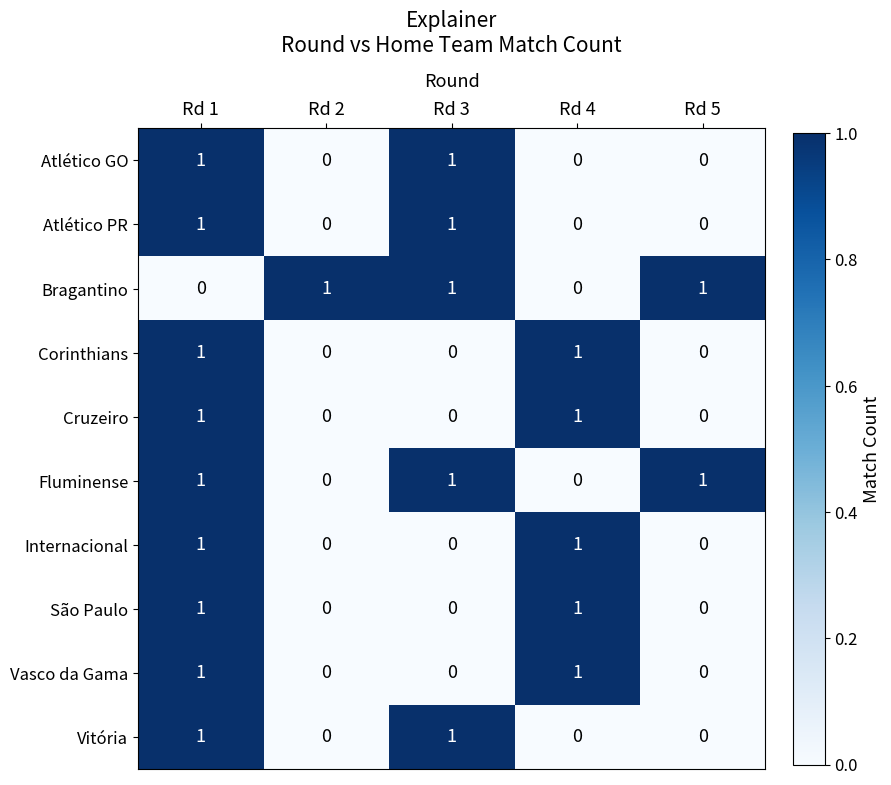

Is the value of Internacional at Rd 2 greater than the value of Vitória at Rd 1?

No